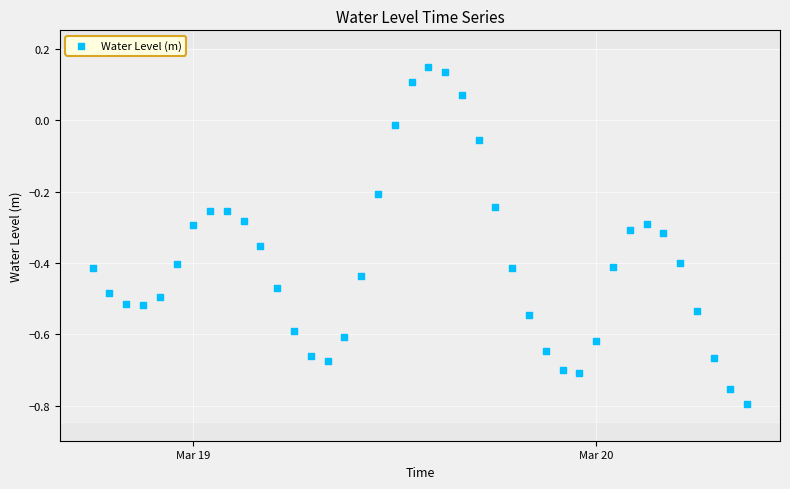

What is the range of Y values (max minus min)?

0.9